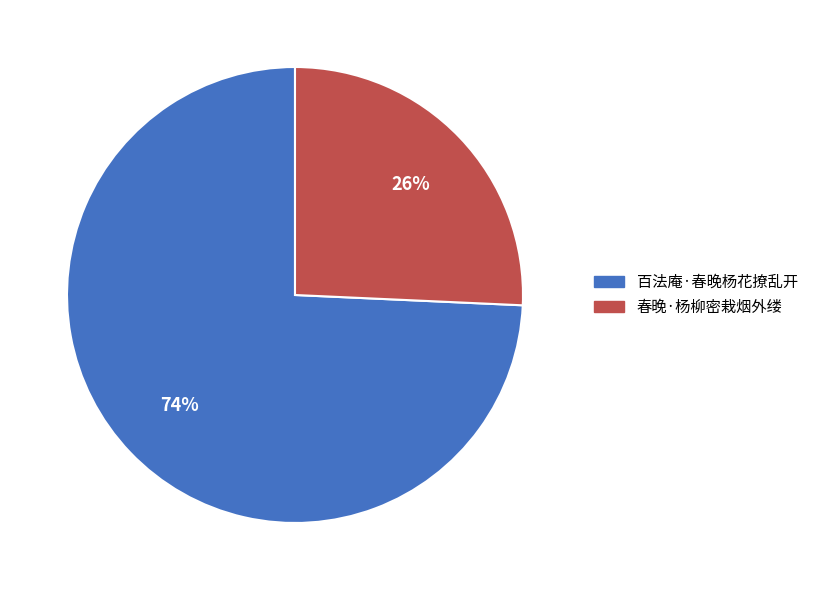

What is the largest slice in the pie chart?

百法庵·春晚杨花撩乱开